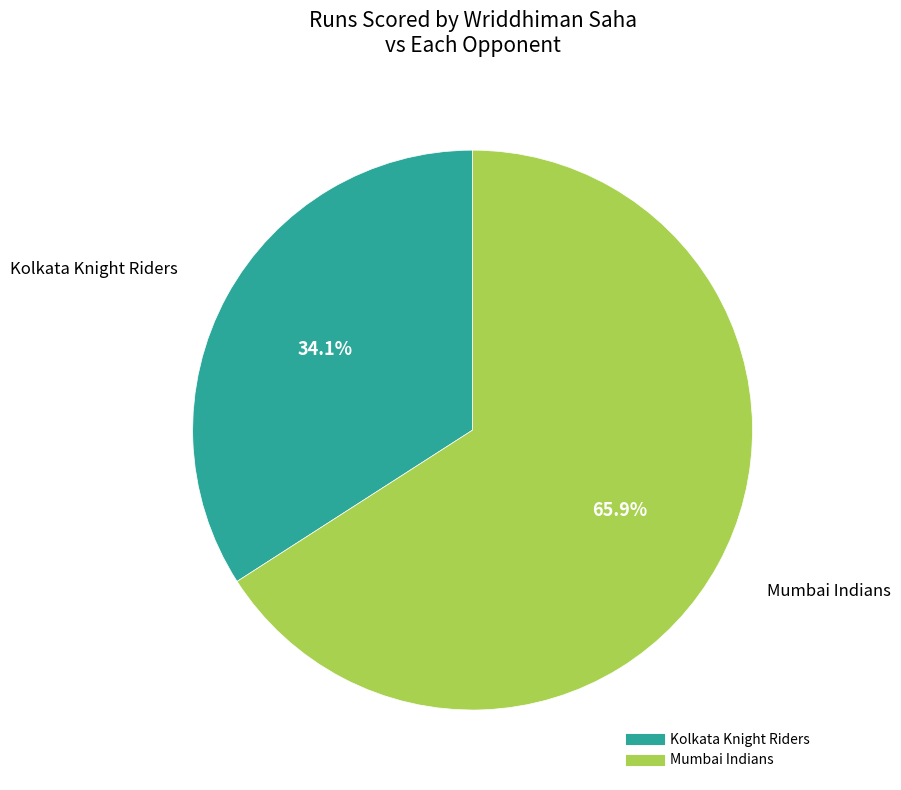

What is the smallest slice in the pie chart?

Kolkata Knight Riders